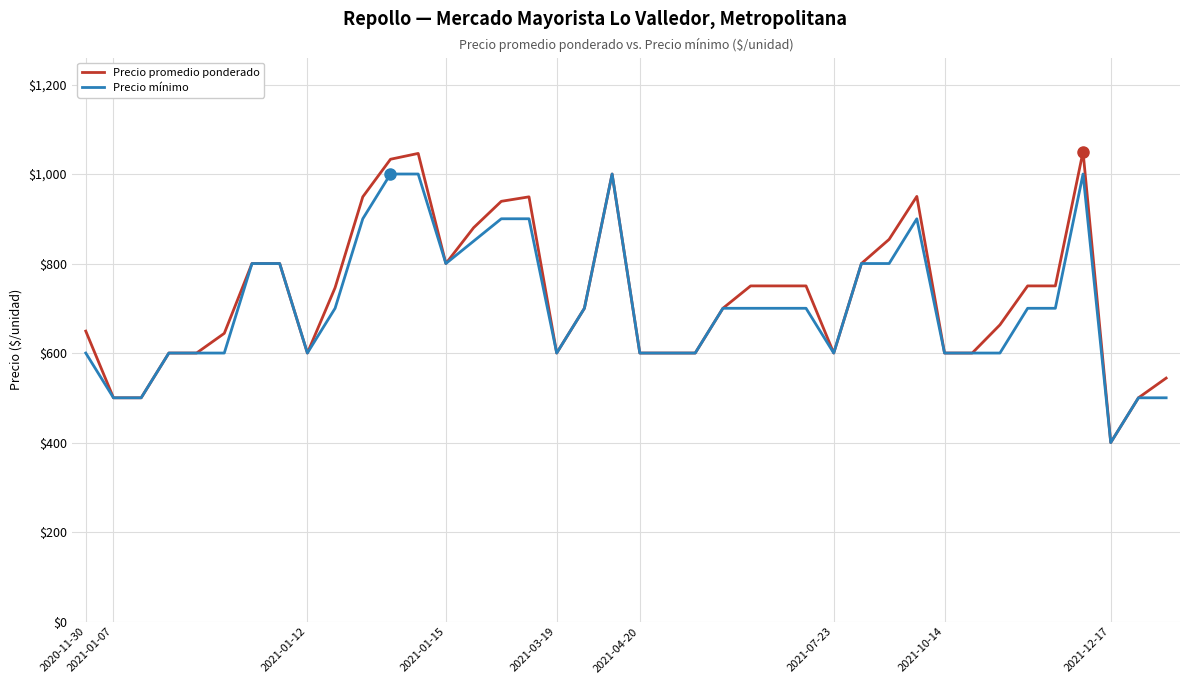

Which series has the widest spread of values?

Precio promedio ponderado